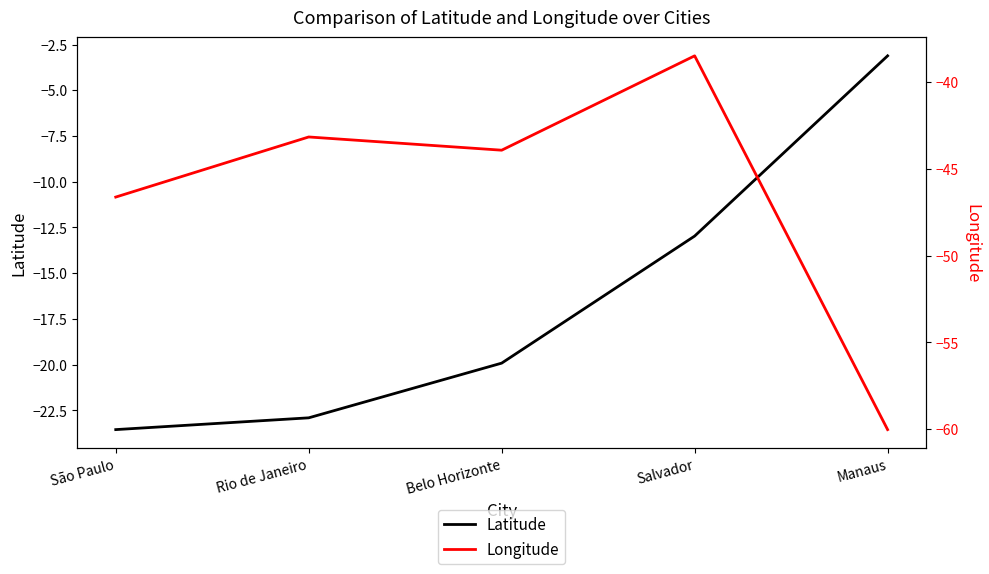

What value does the Longitude series have at Salvador?

-38.5